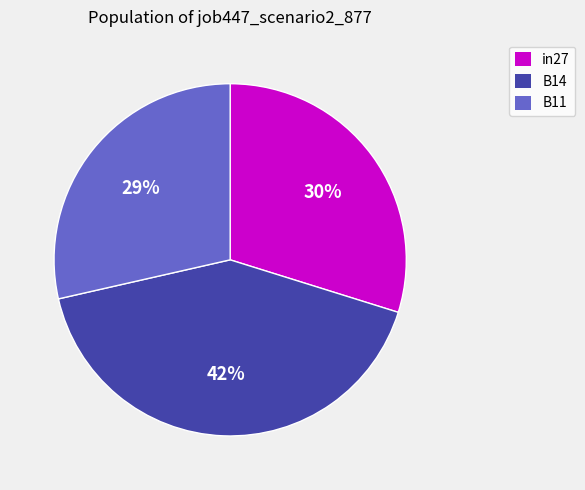

Count the number of slices in the pie.

3